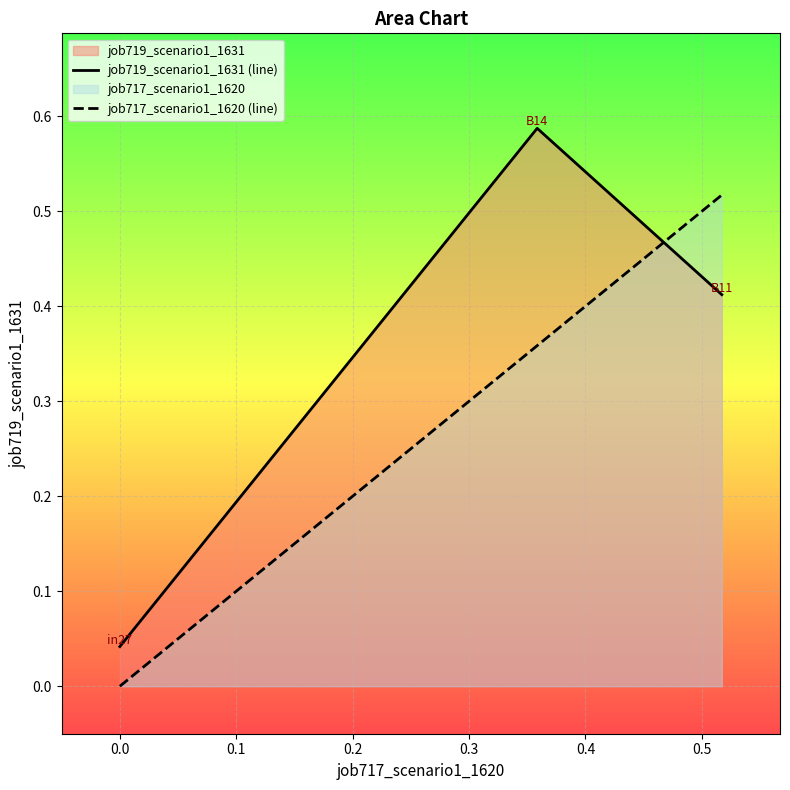

Which series has the largest total across all categories?

job719_scenario1_1631 (line)